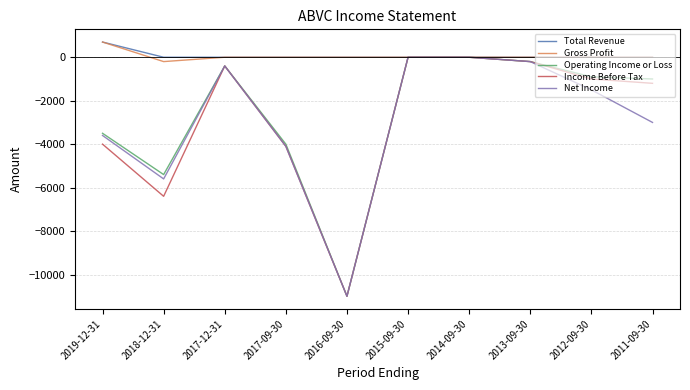

The Income Before Tax series shows -1200 at 2011-09-30. True or false?

True